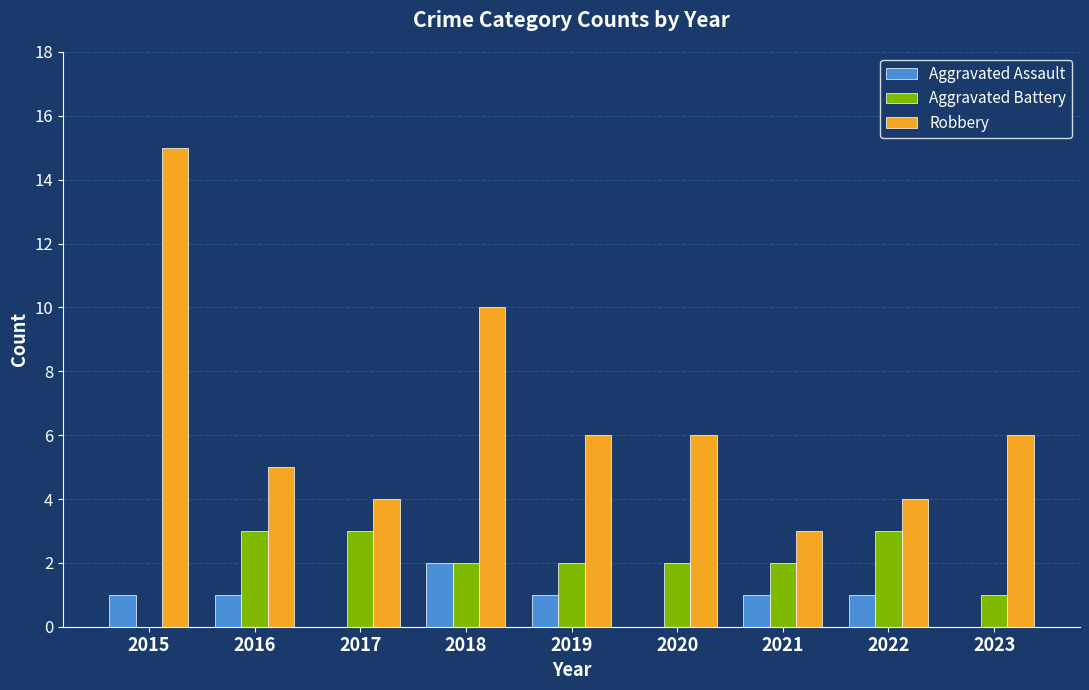

Which series has the widest spread of values?

Robbery